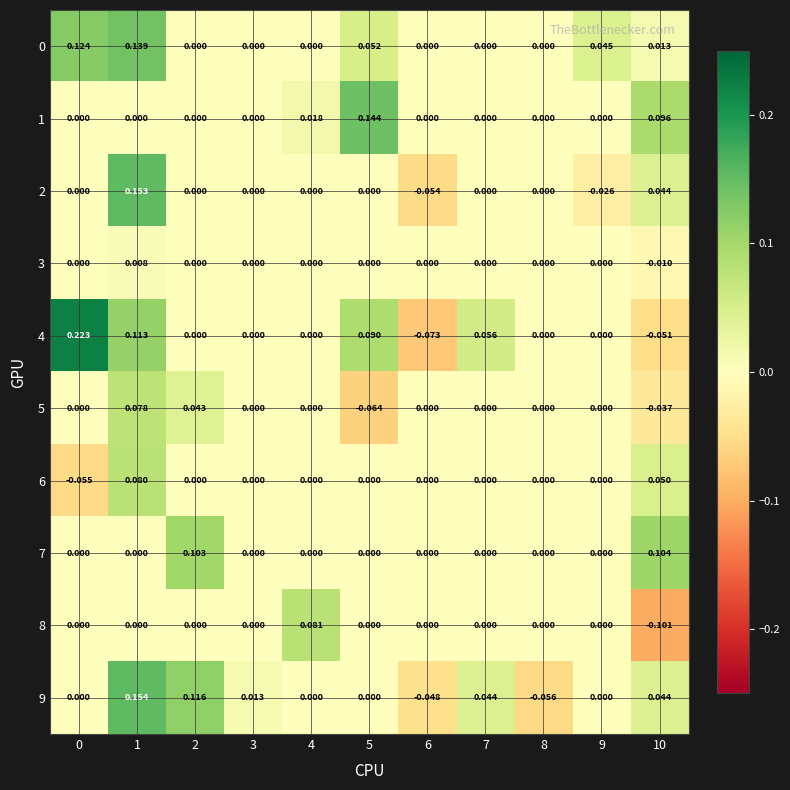

Is the value of 6 at 0 greater than the value of 4 at 6?

Yes